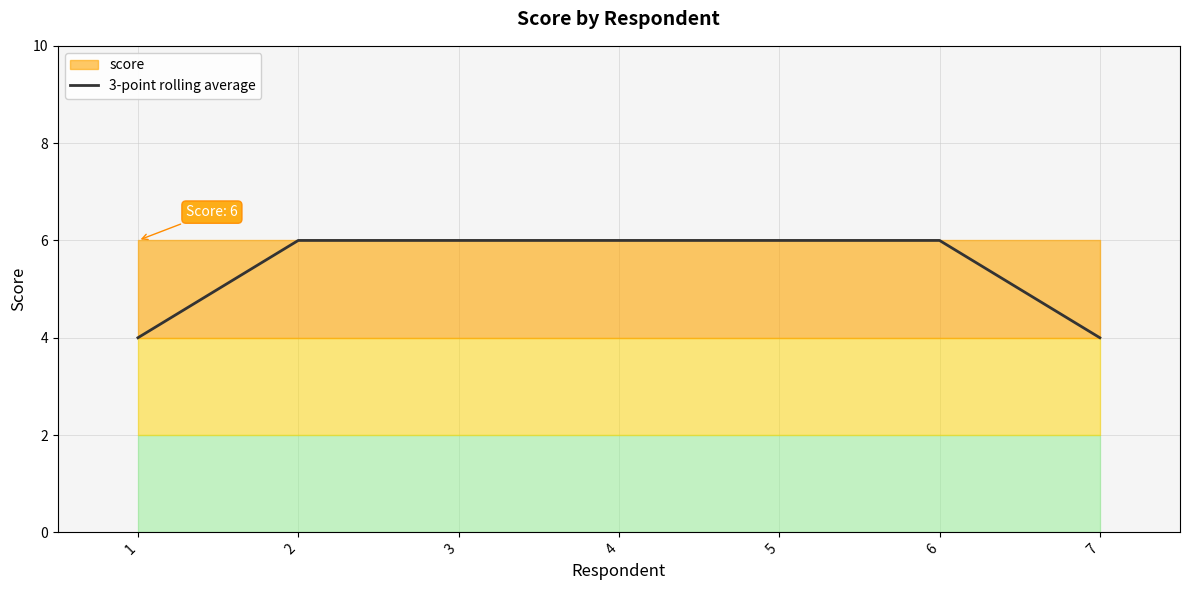

What is the difference between the maximum and minimum values?

2